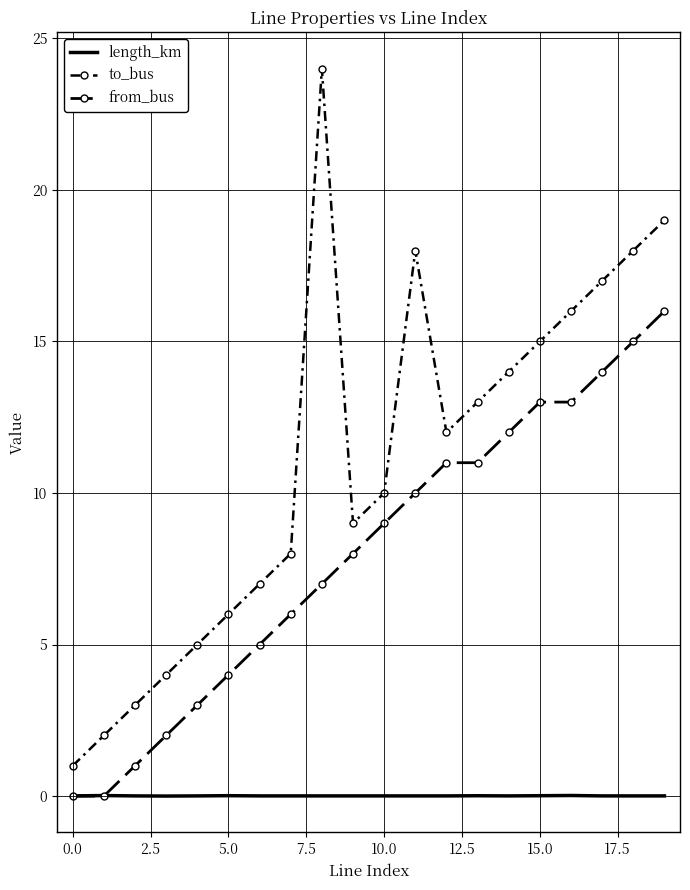

Which category has the highest value in the length_km series?

16